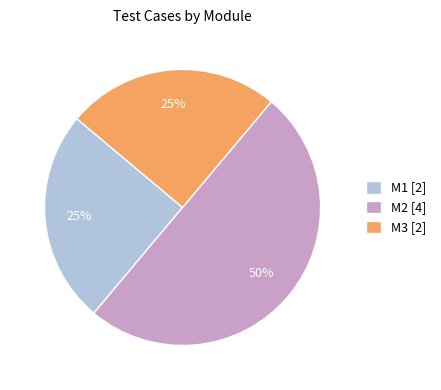

Does M1 [2] account for over 50% of the chart?

No